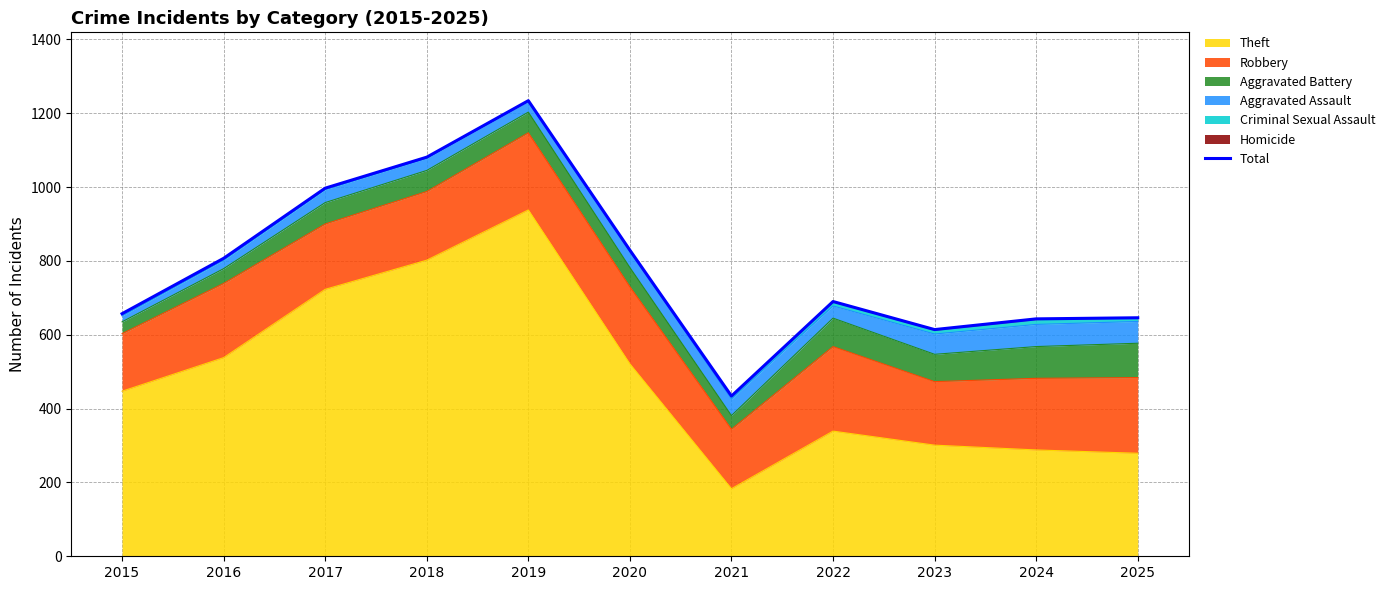

What is the difference between the values at 2017 and 2023?

383